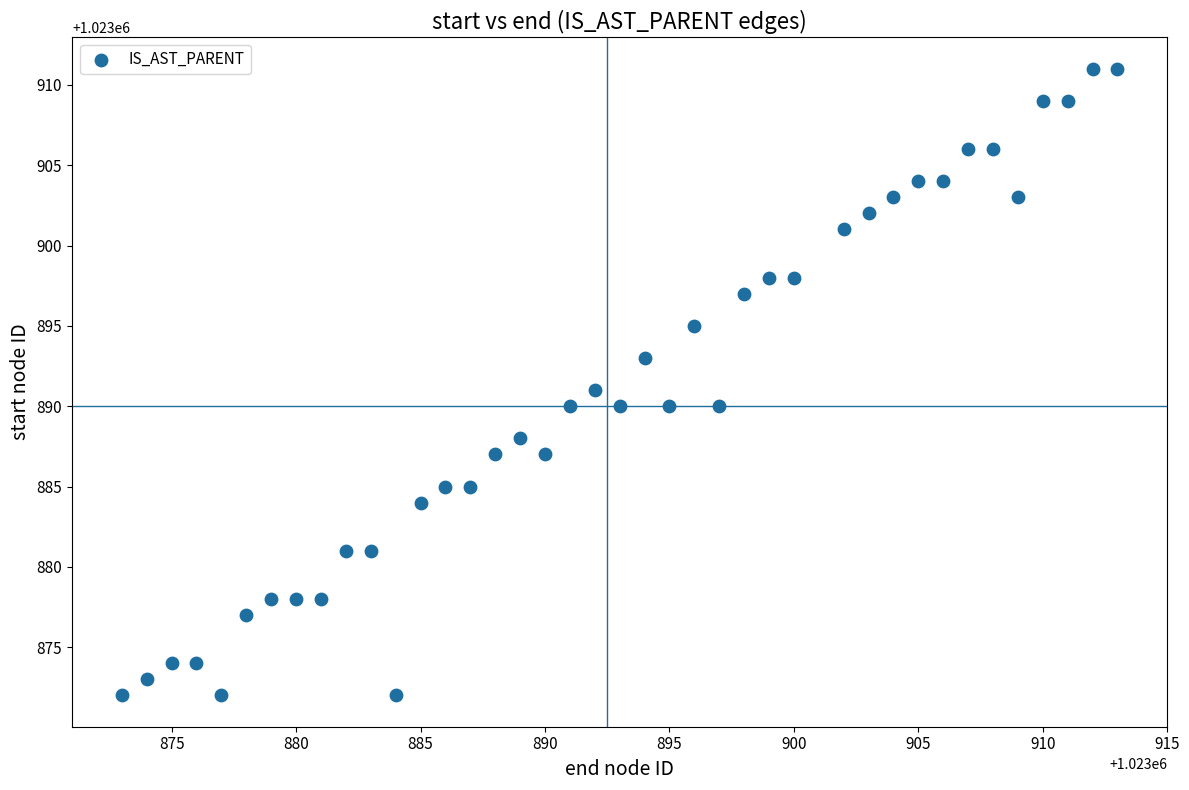

What is the range of X values (max minus min)?

40